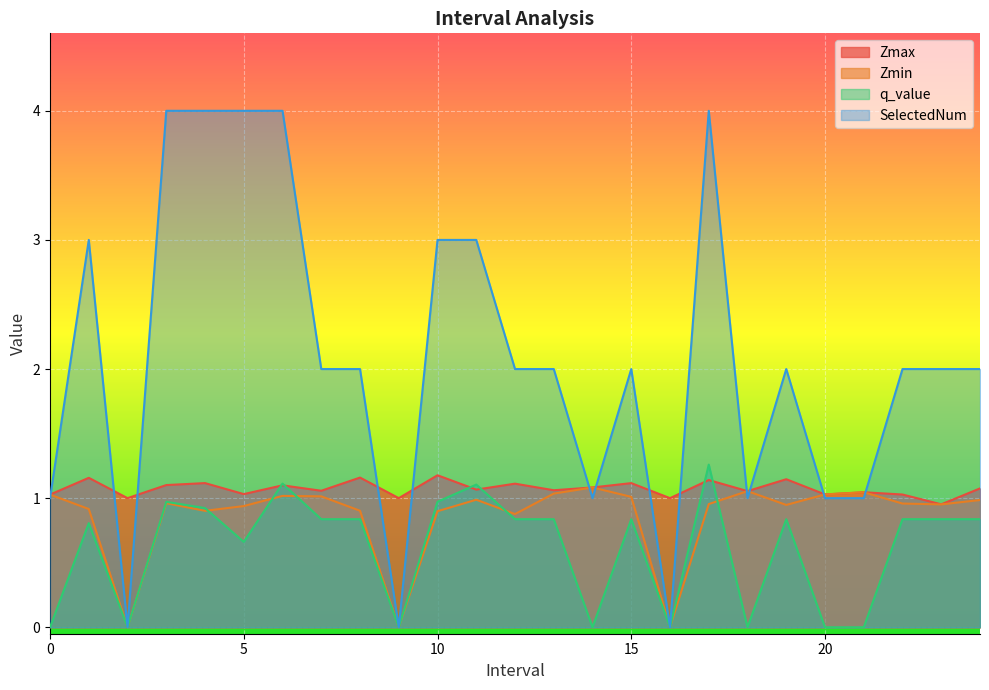

Which series has the largest total across all categories?

SelectedNum